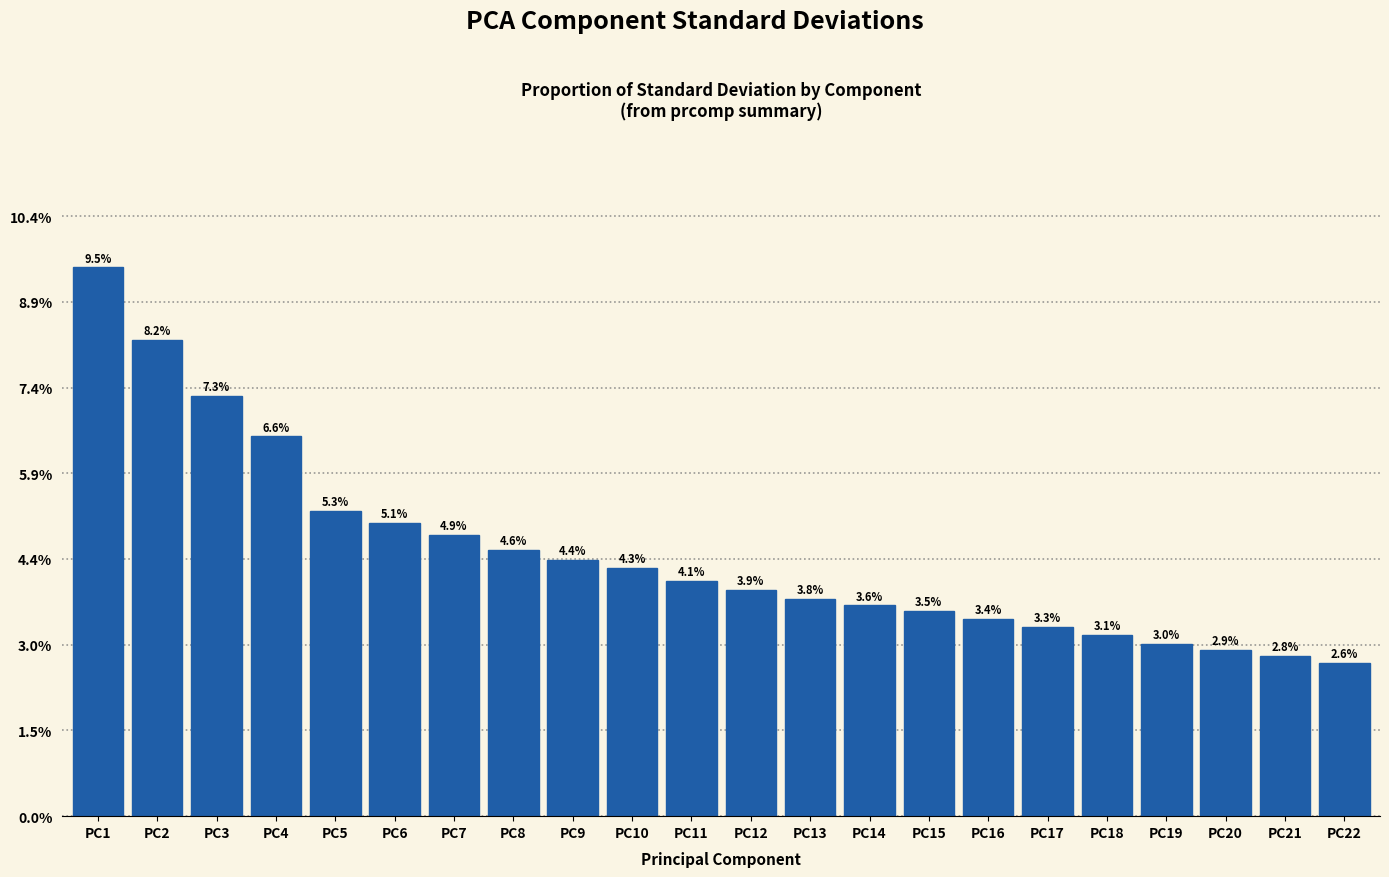

Reading left to right, transcribe all the data shown in this chart.

9.5	8.2	7.3	6.6	5.3	5.1	4.9	4.6	4.4	4.3	4.1	3.9	3.8	3.6	3.5	3.4	3.3	3.1	3.0	2.9	2.8	2.6